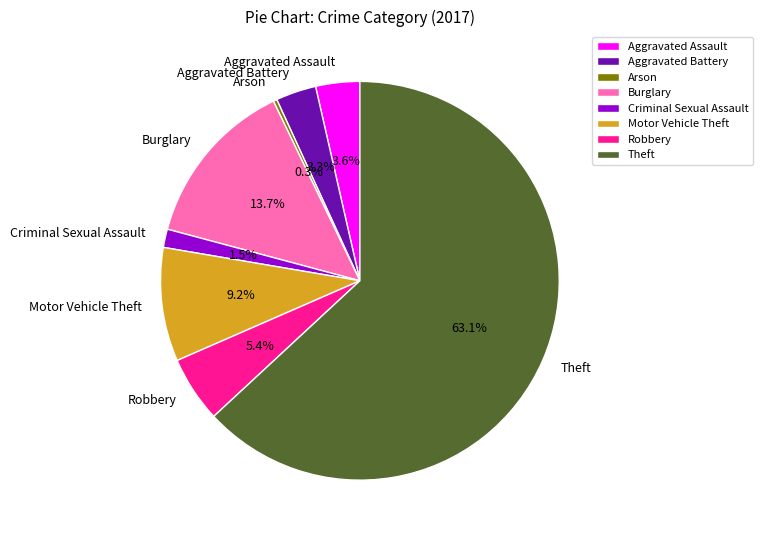

What percentage is the Aggravated Assault slice, to the nearest percent?

4%